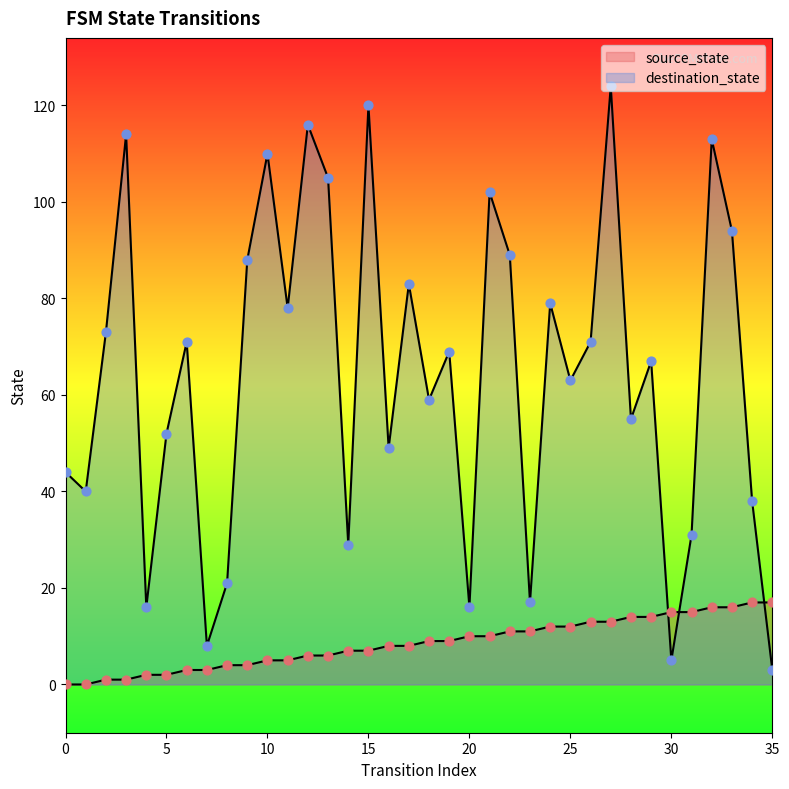

At how many categories does at least one series exceed 88?

10